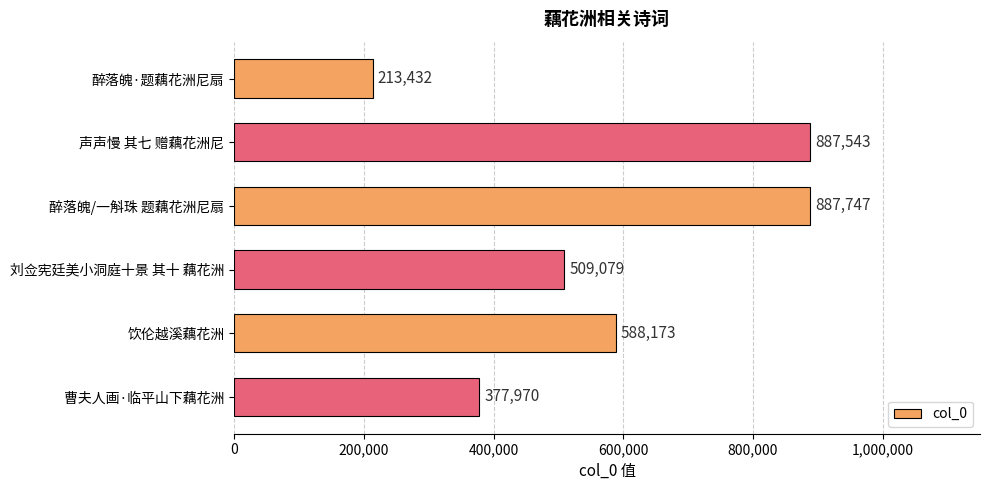

What is the smallest value displayed?

213432